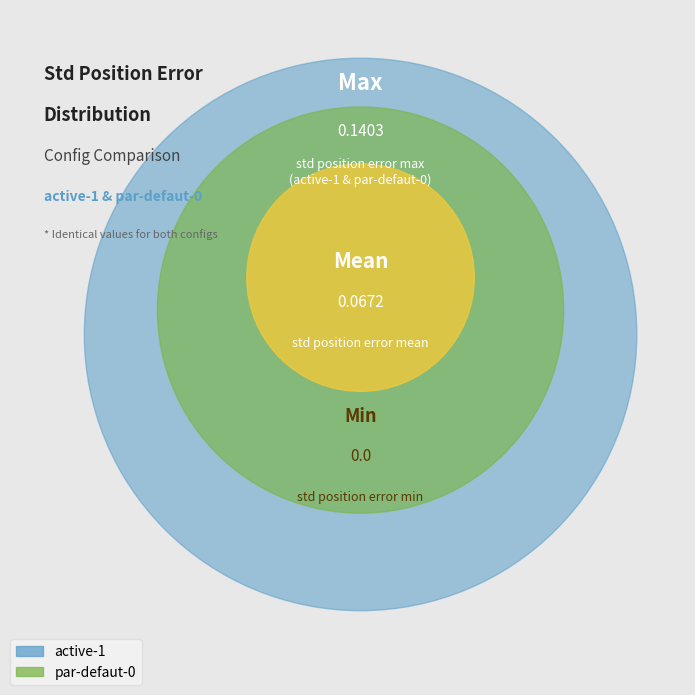

How many segments does this pie chart have?

2